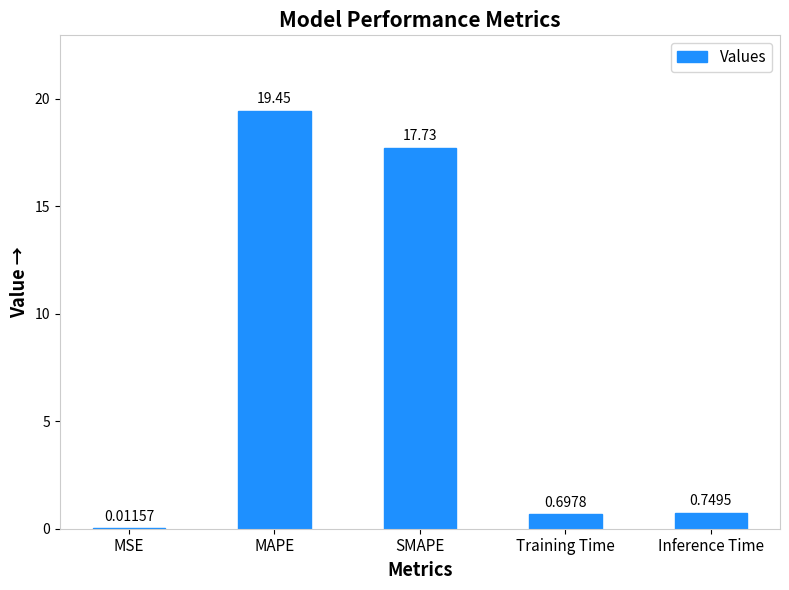

Are the bars horizontal?

No